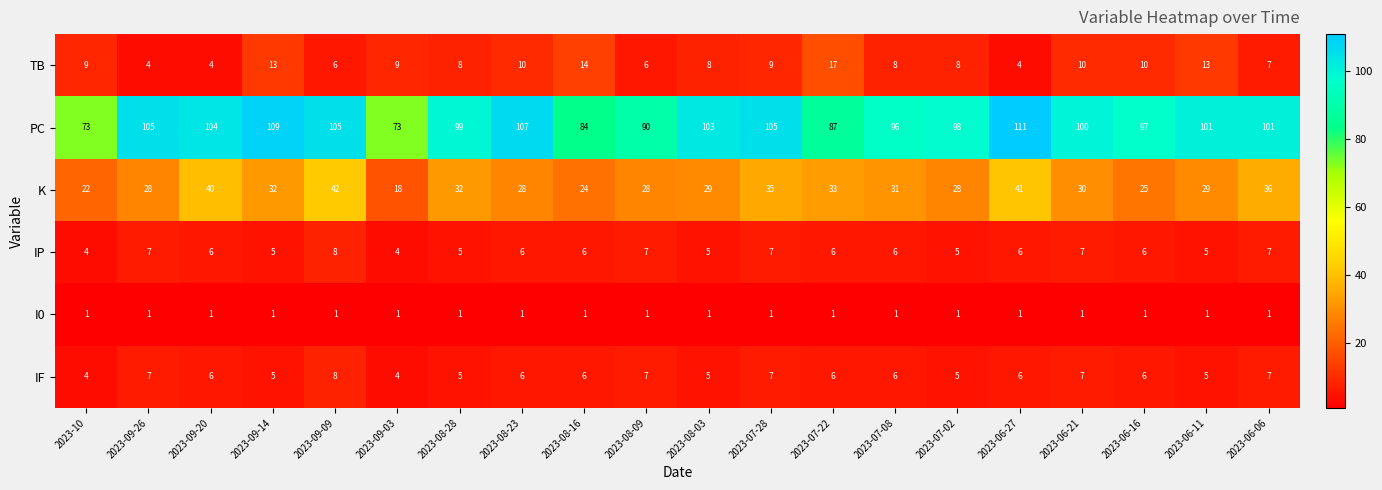

Count the number of categories in the chart.

20